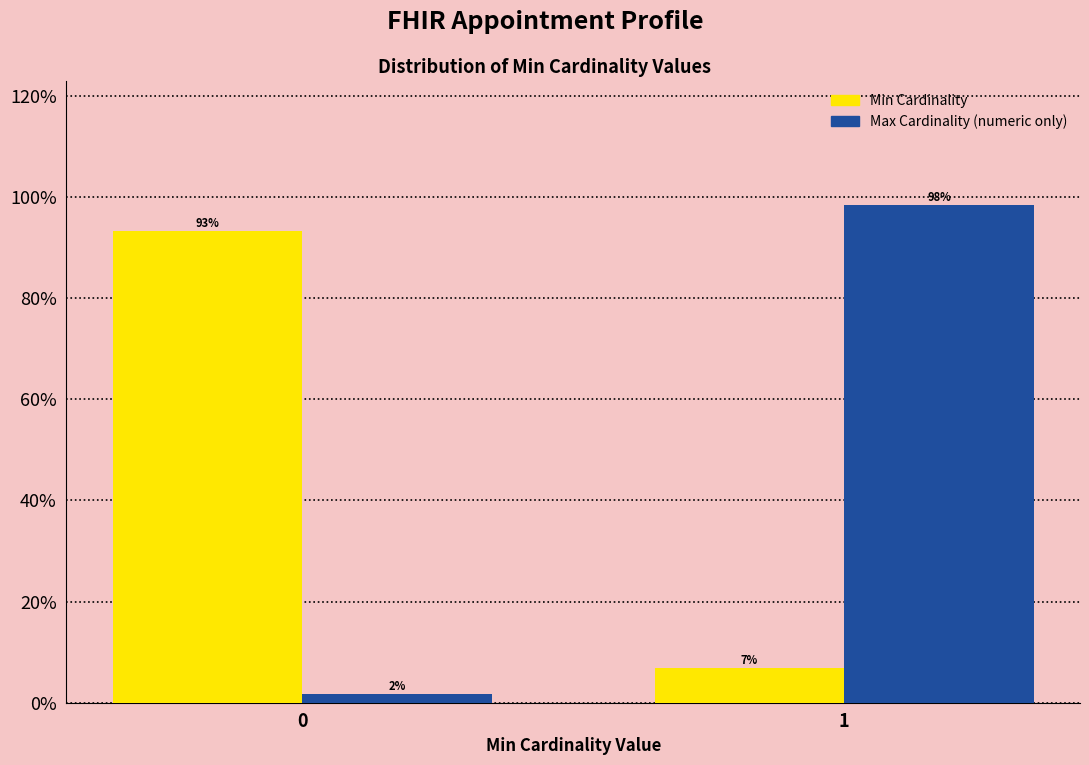

What is the maximum value shown in the chart?

98.3